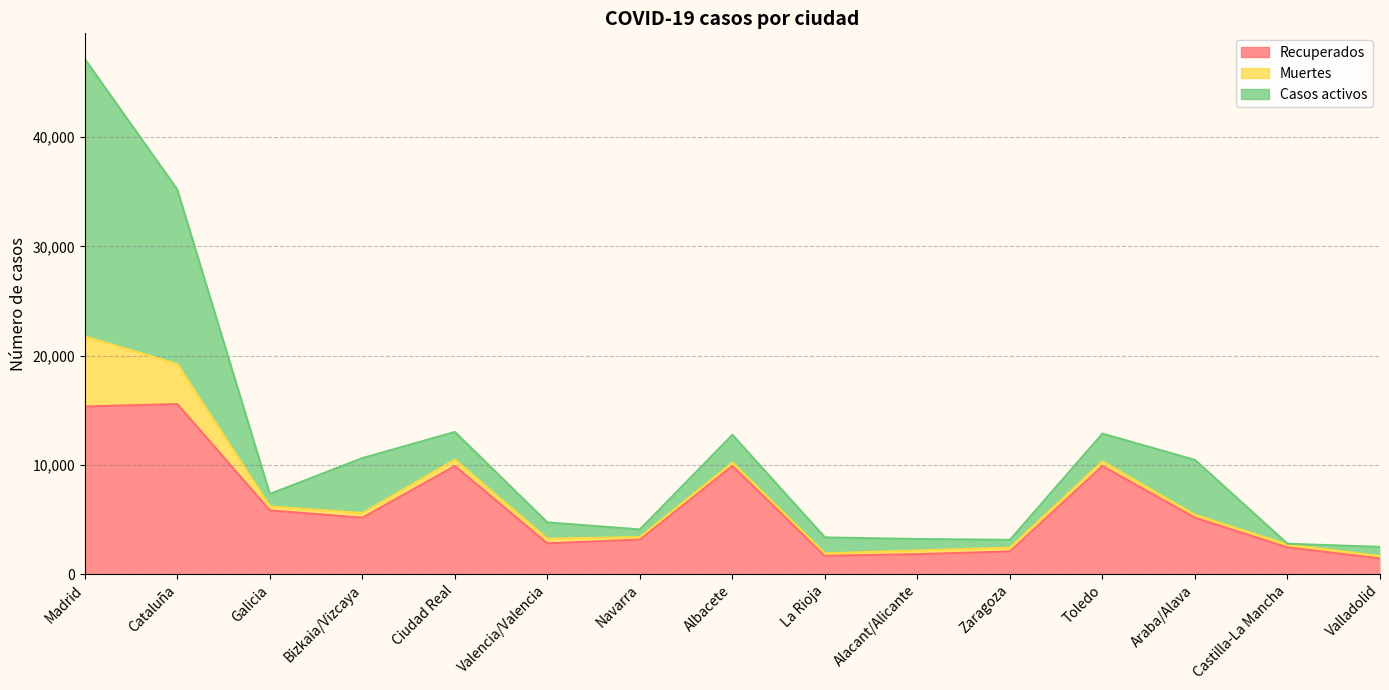

What is the spread (max minus min) of values at Toledo?

9465